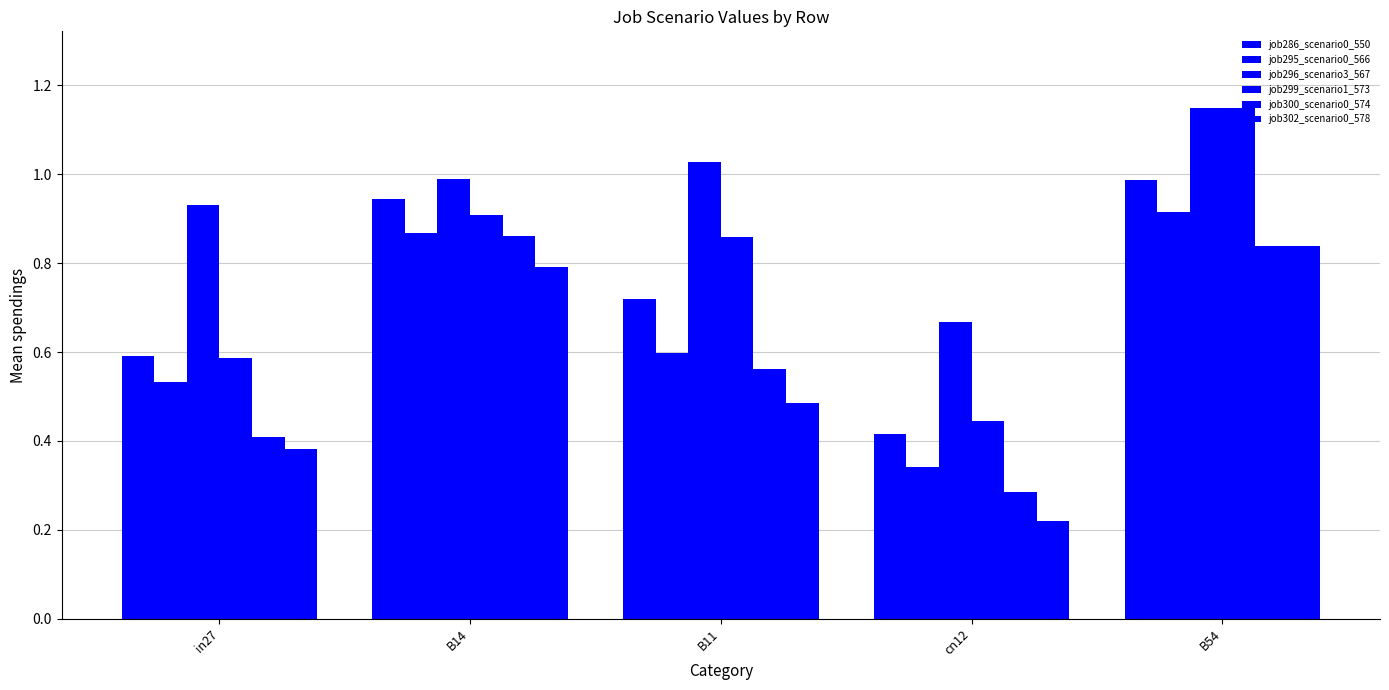

Where is job302_scenario0_578 nearest to the value 0?

cn12